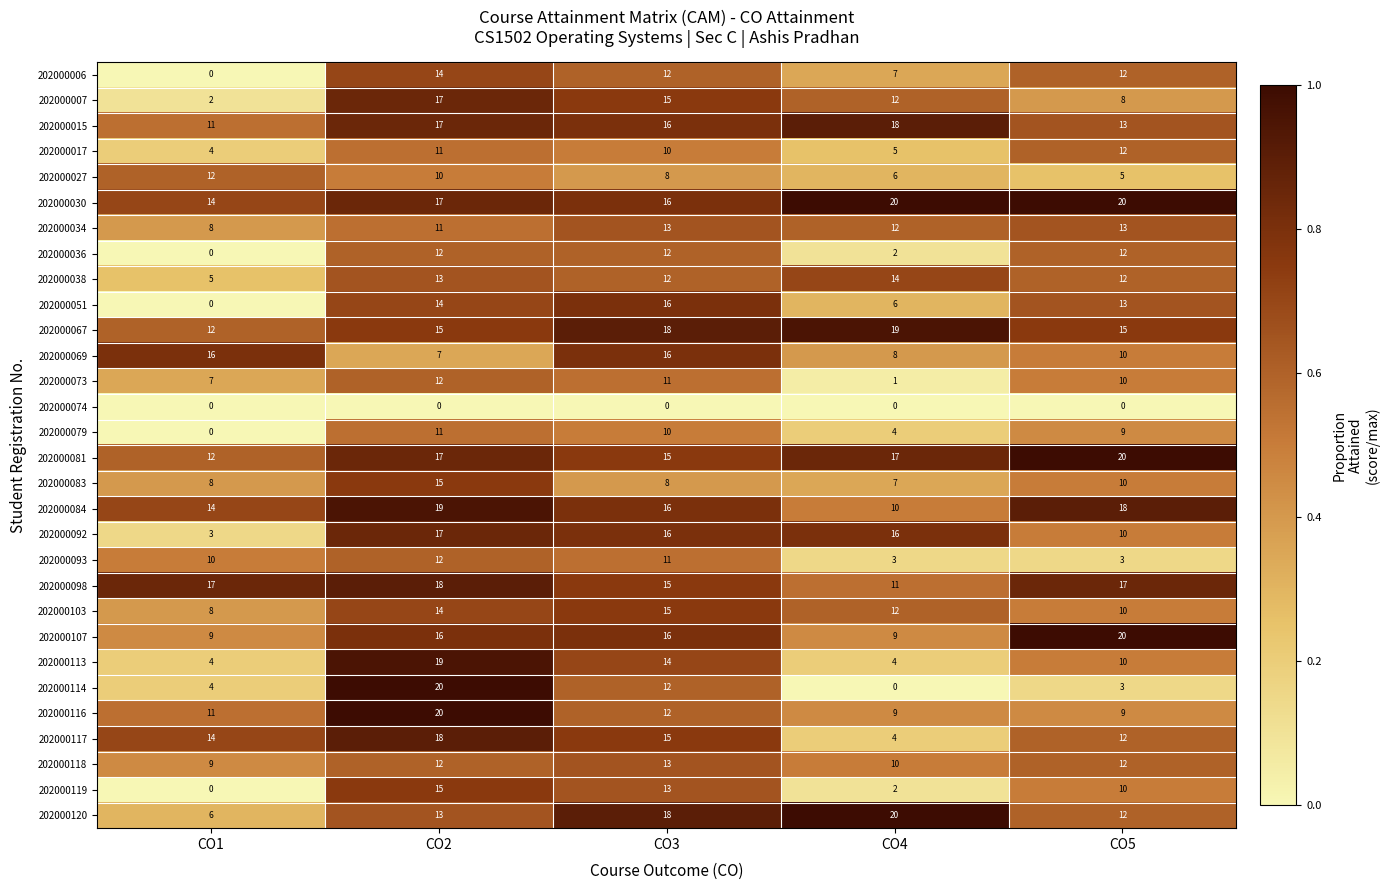

At which label does 202000103 reach its minimum?

CO1